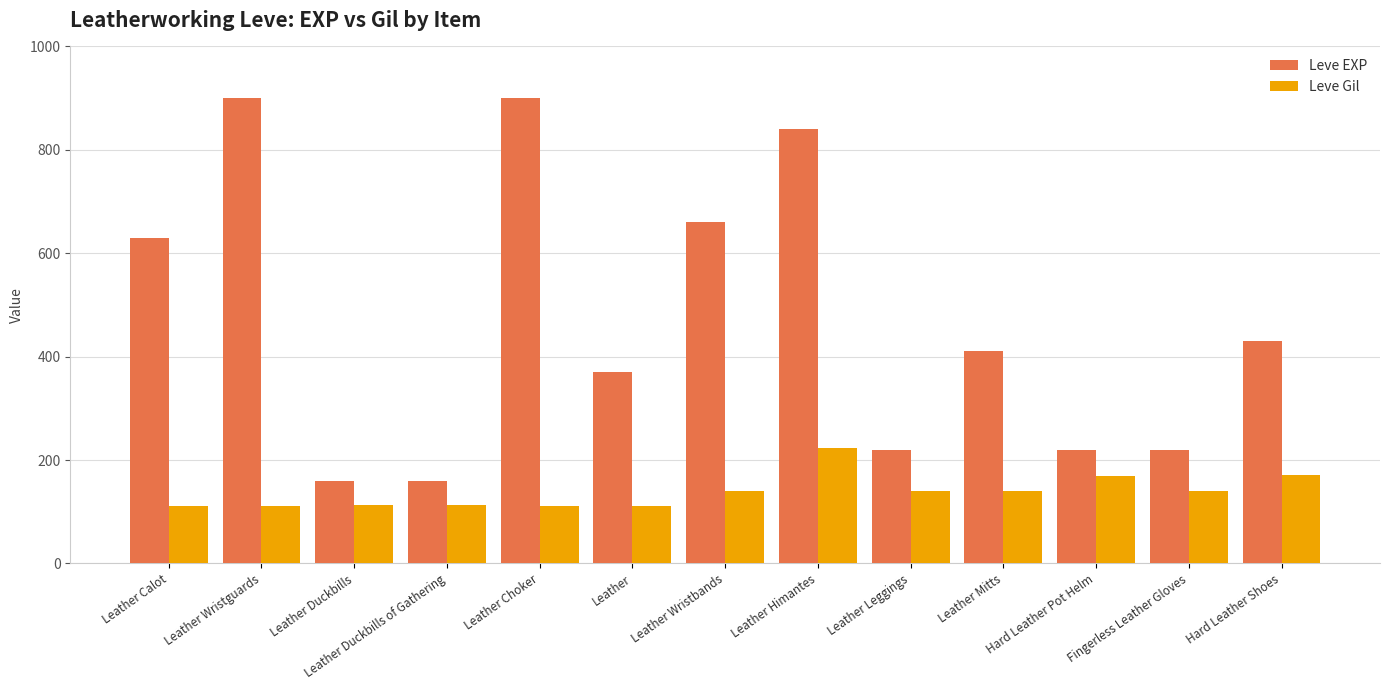

What is the minimum value for Leve EXP?

160